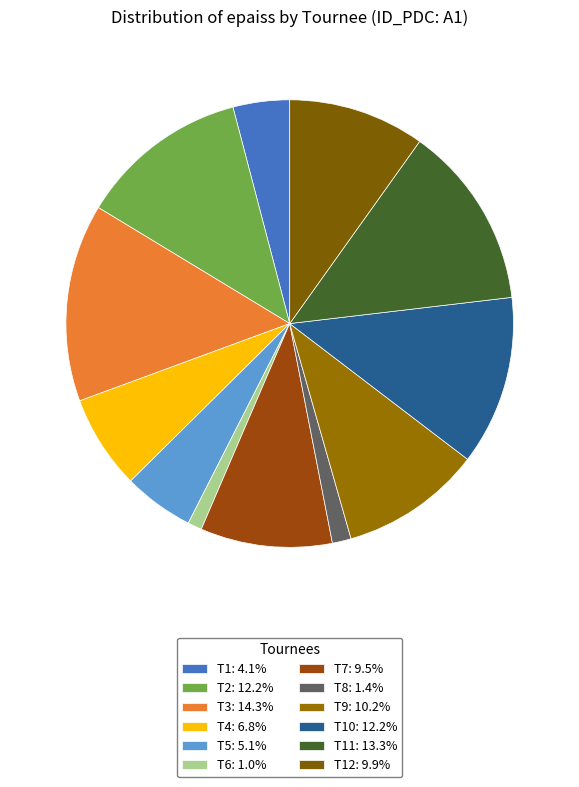

Count the number of slices in the pie.

12